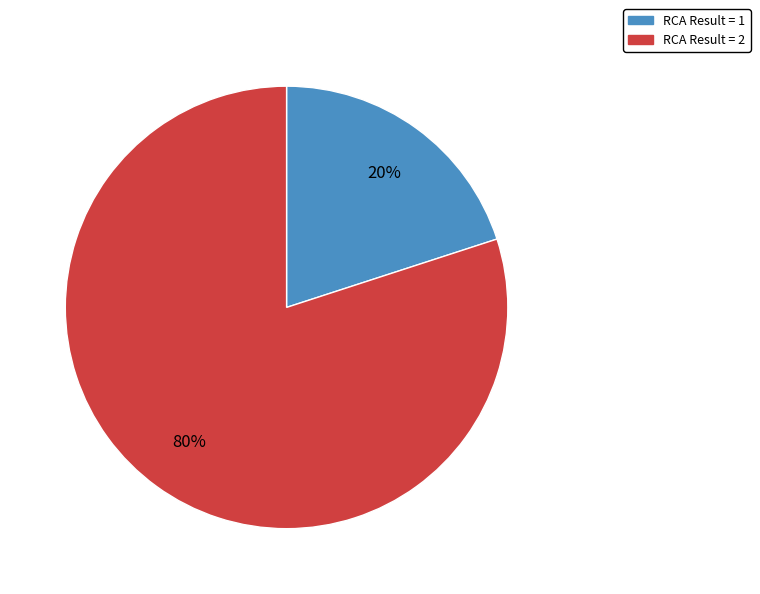

What percentage is the RCA Result = 1 slice, to the nearest percent?

20%